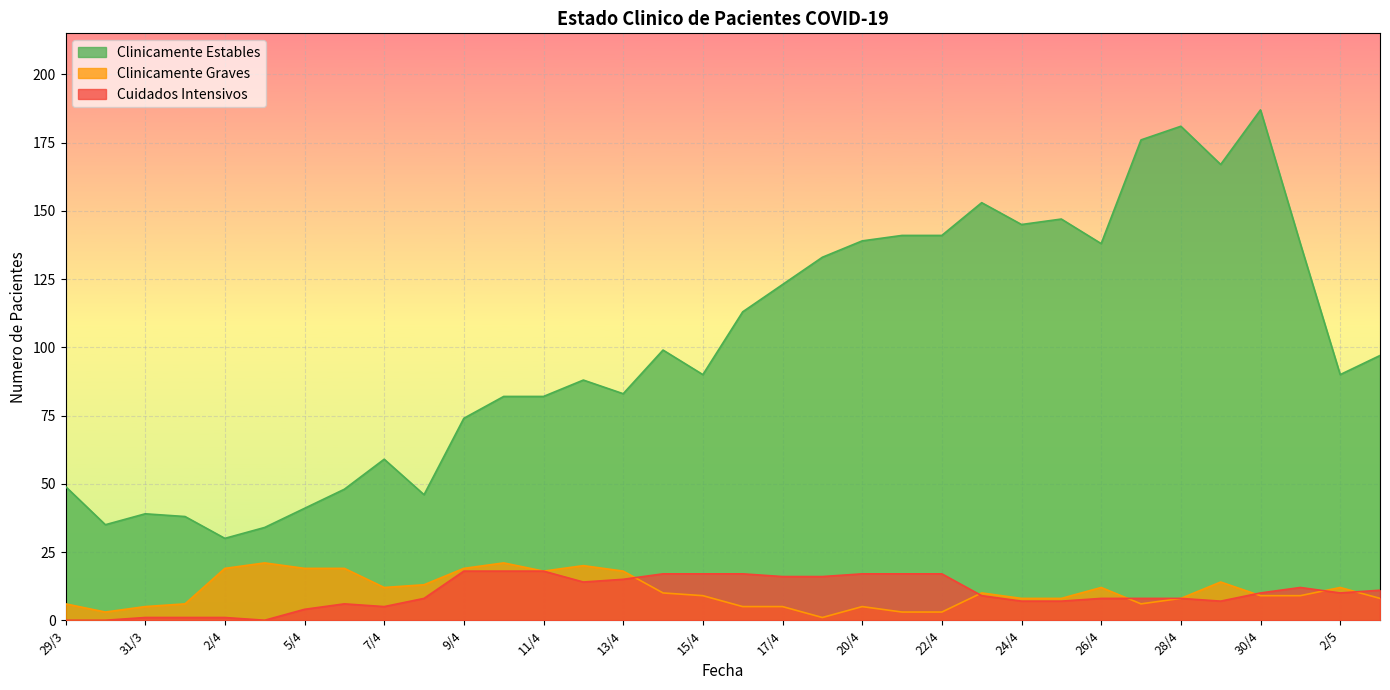

What is the approximate value of Clinicamente Graves at 5/4, to the nearest 10?

20